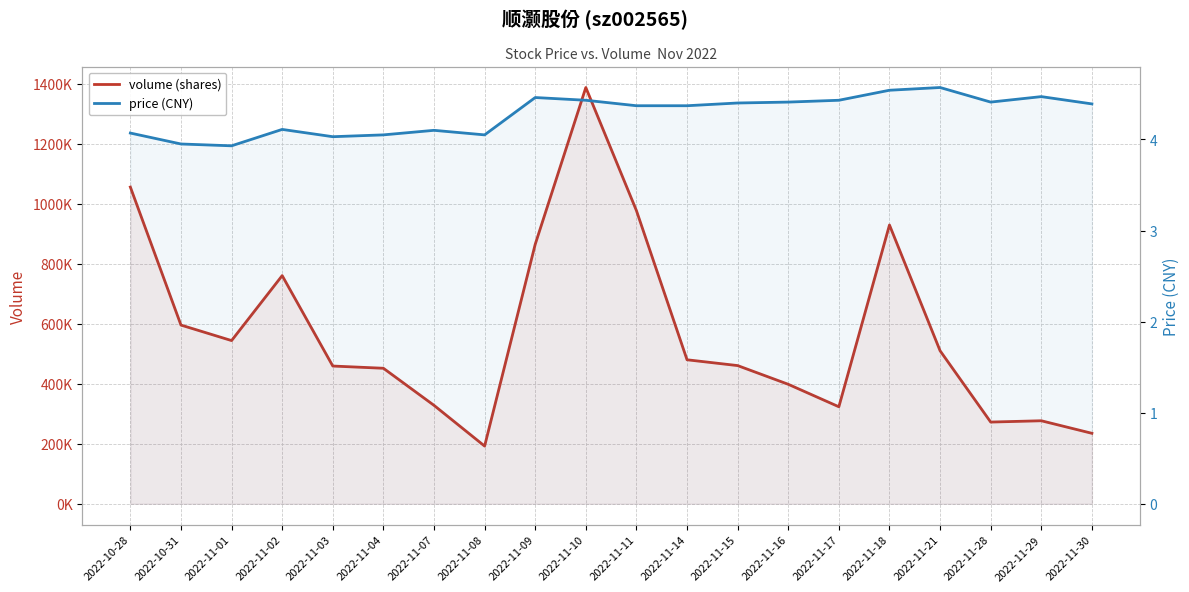

True or false: volume (shares) and price (CNY) cross at least once.

False